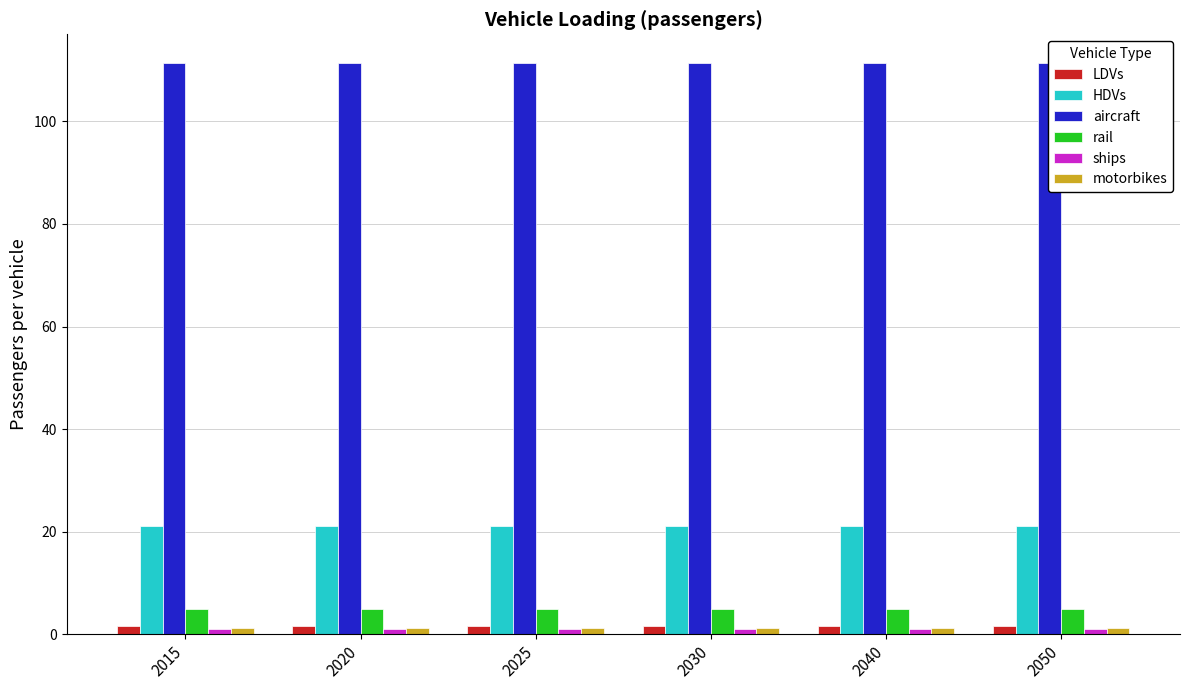

What is the difference between the highest and lowest values at 2050?

110.4